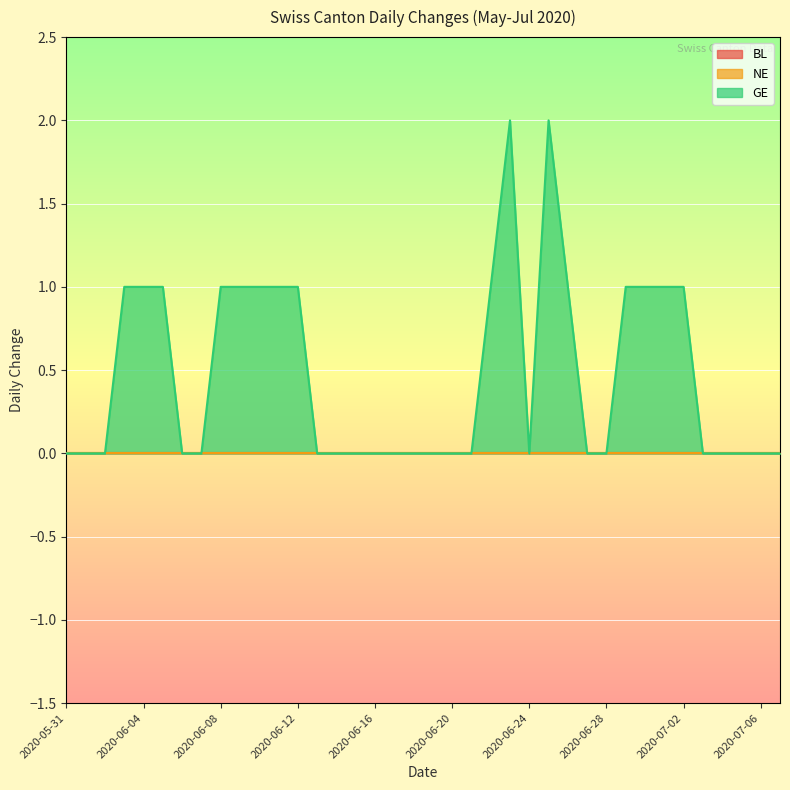

Is the value of BL at 2020-07-05 greater than the value of GE at 2020-06-22?

No